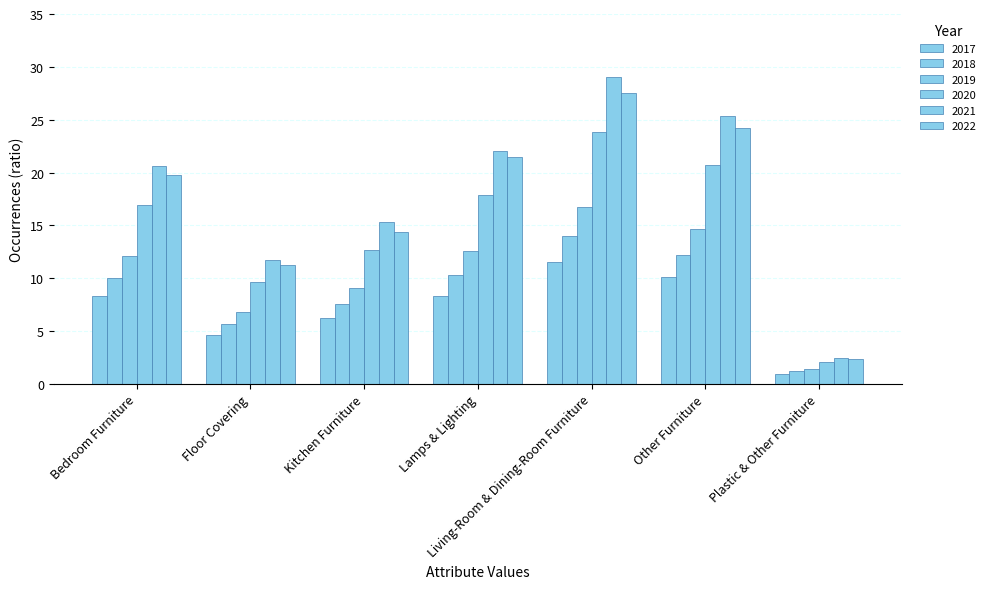

How many groups of bars are there?

7